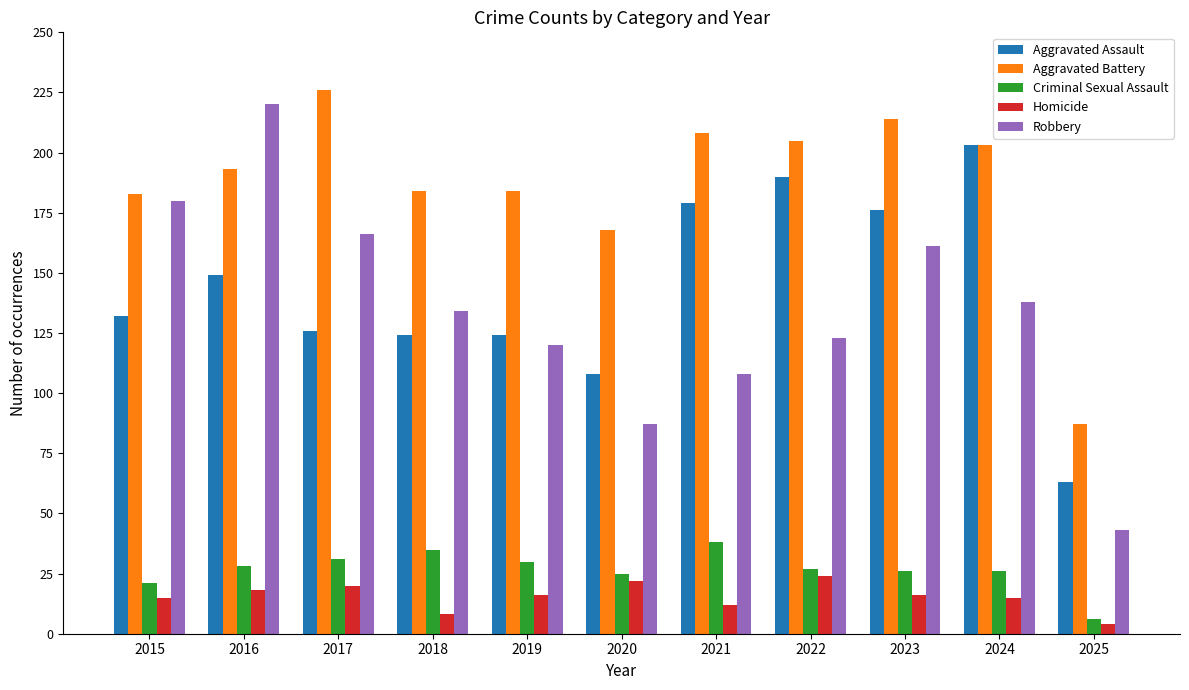

What is the difference between the Aggravated Battery values at 2025 and 2023?

127